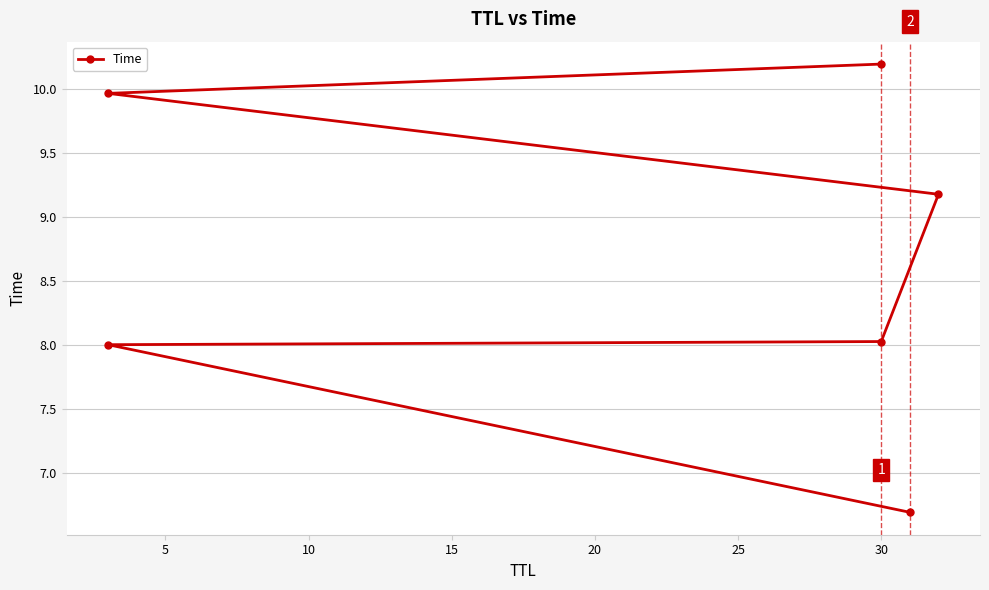

Does the chart have visible grid lines?

Yes